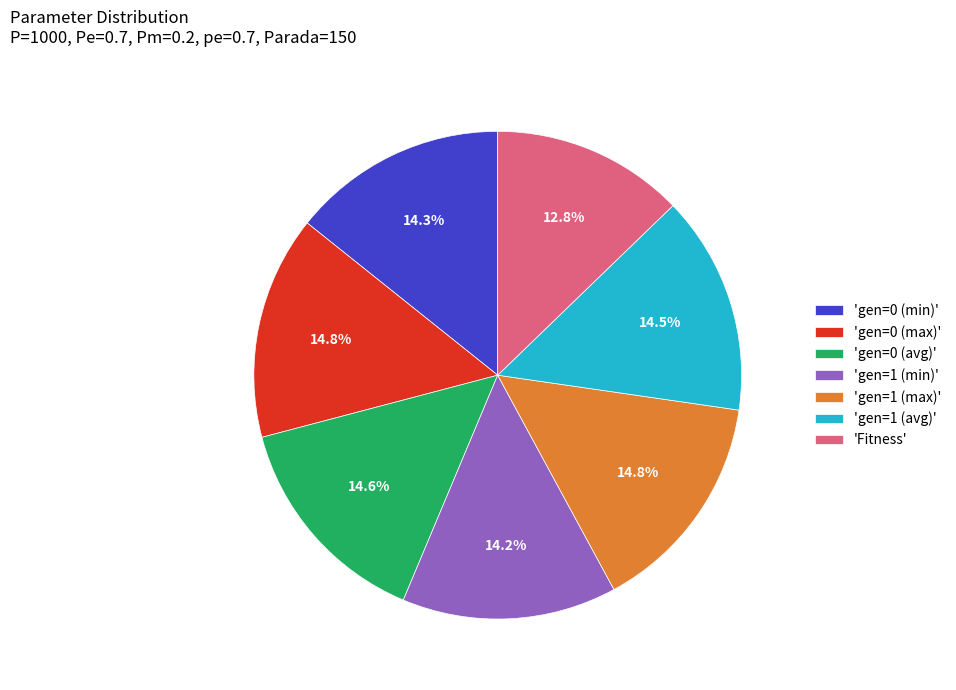

What is the ratio of the value at 'gen=1 (min)' to the value at 'gen=0 (max)'?

1.0